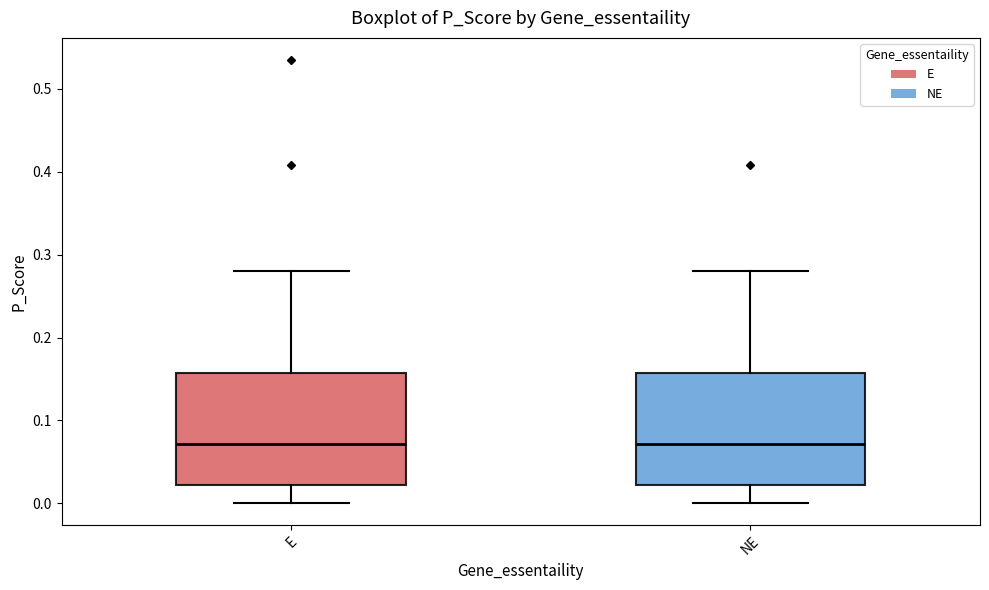

Where does the lower whisker of the box for NE end on the y-axis? The values are not printed on the chart, so give them approximately, as read against the axis.

0.00